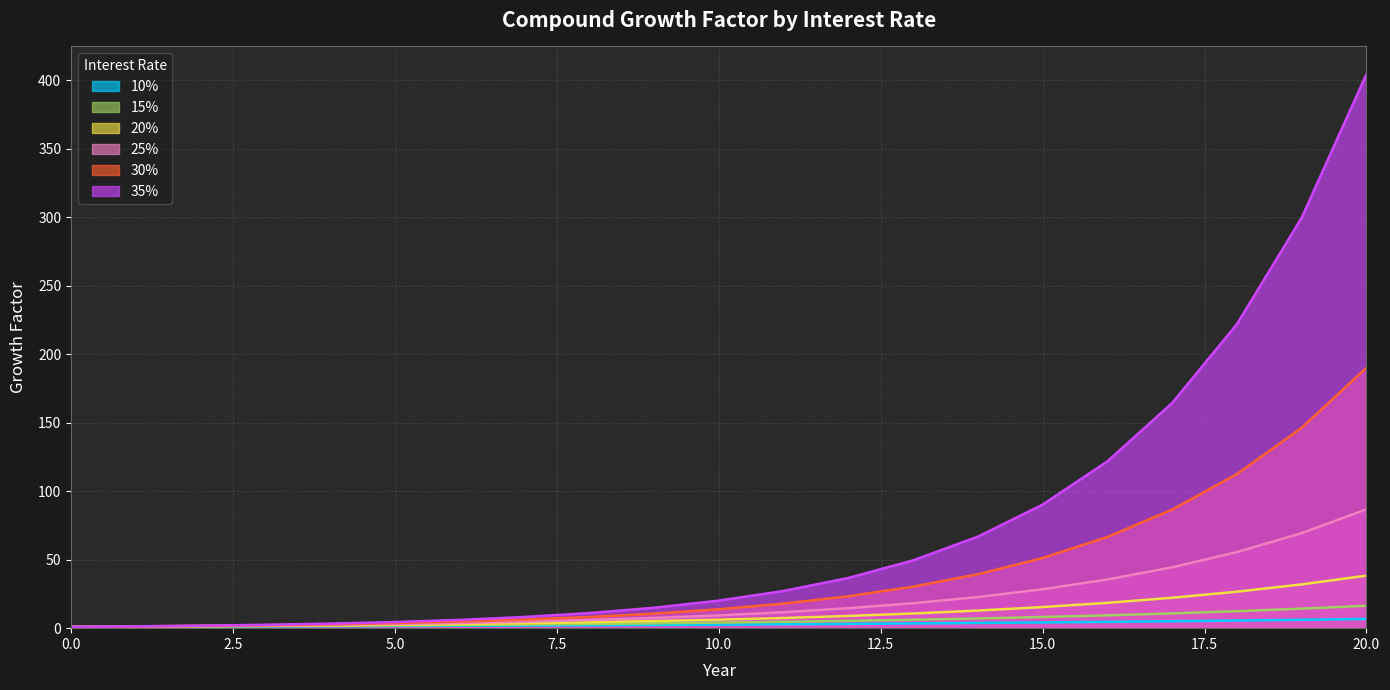

What is the sum of the 15% values at 9 and 10?

7.6